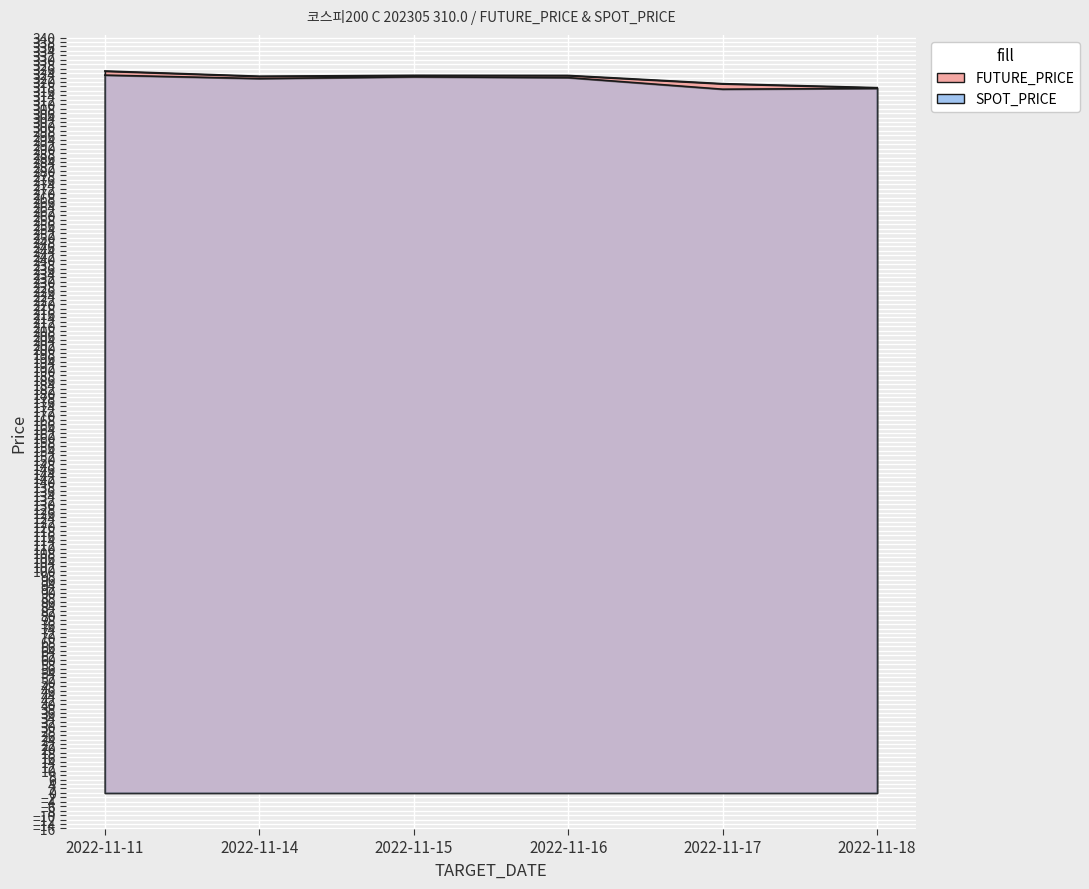

In SPOT_PRICE, how many points are higher than both neighbors (excluding endpoints)?

1